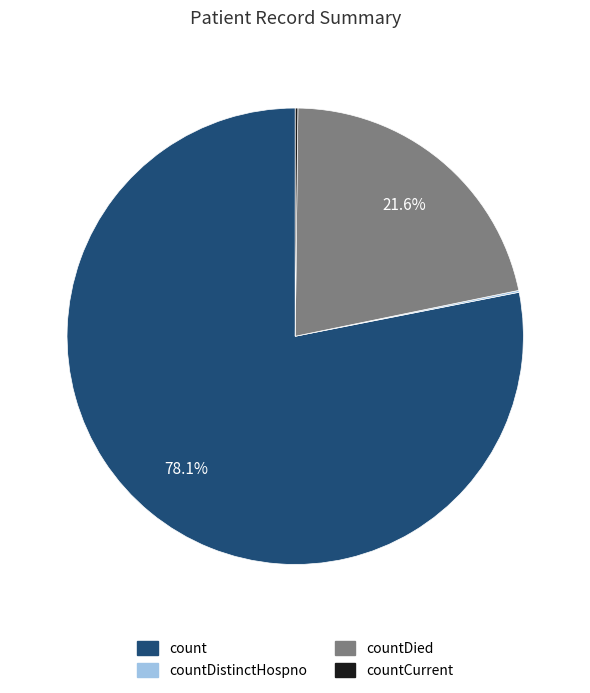

What portion of the pie excludes count?

21.9%